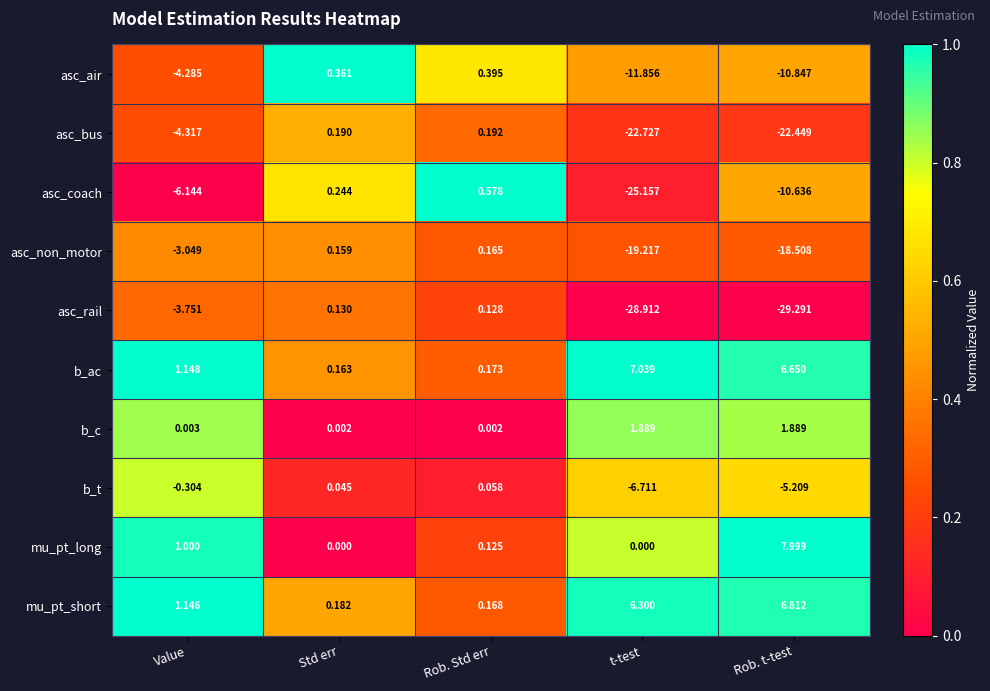

Between Value and Std err, which series saw the biggest shift?

asc_coach